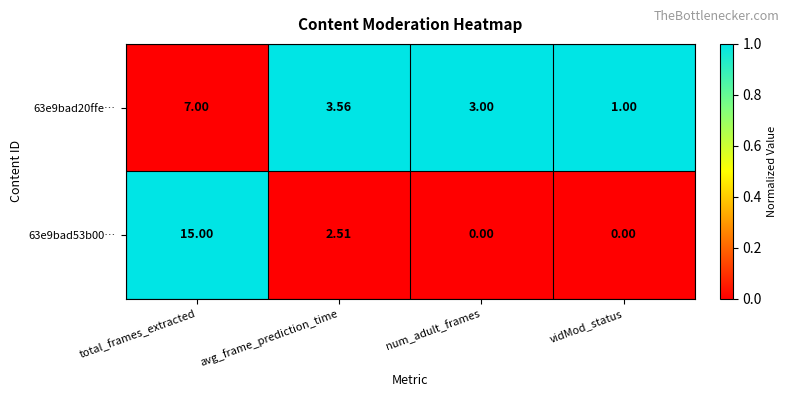

Which label corresponds to the largest value in the chart?

total_frames_extracted